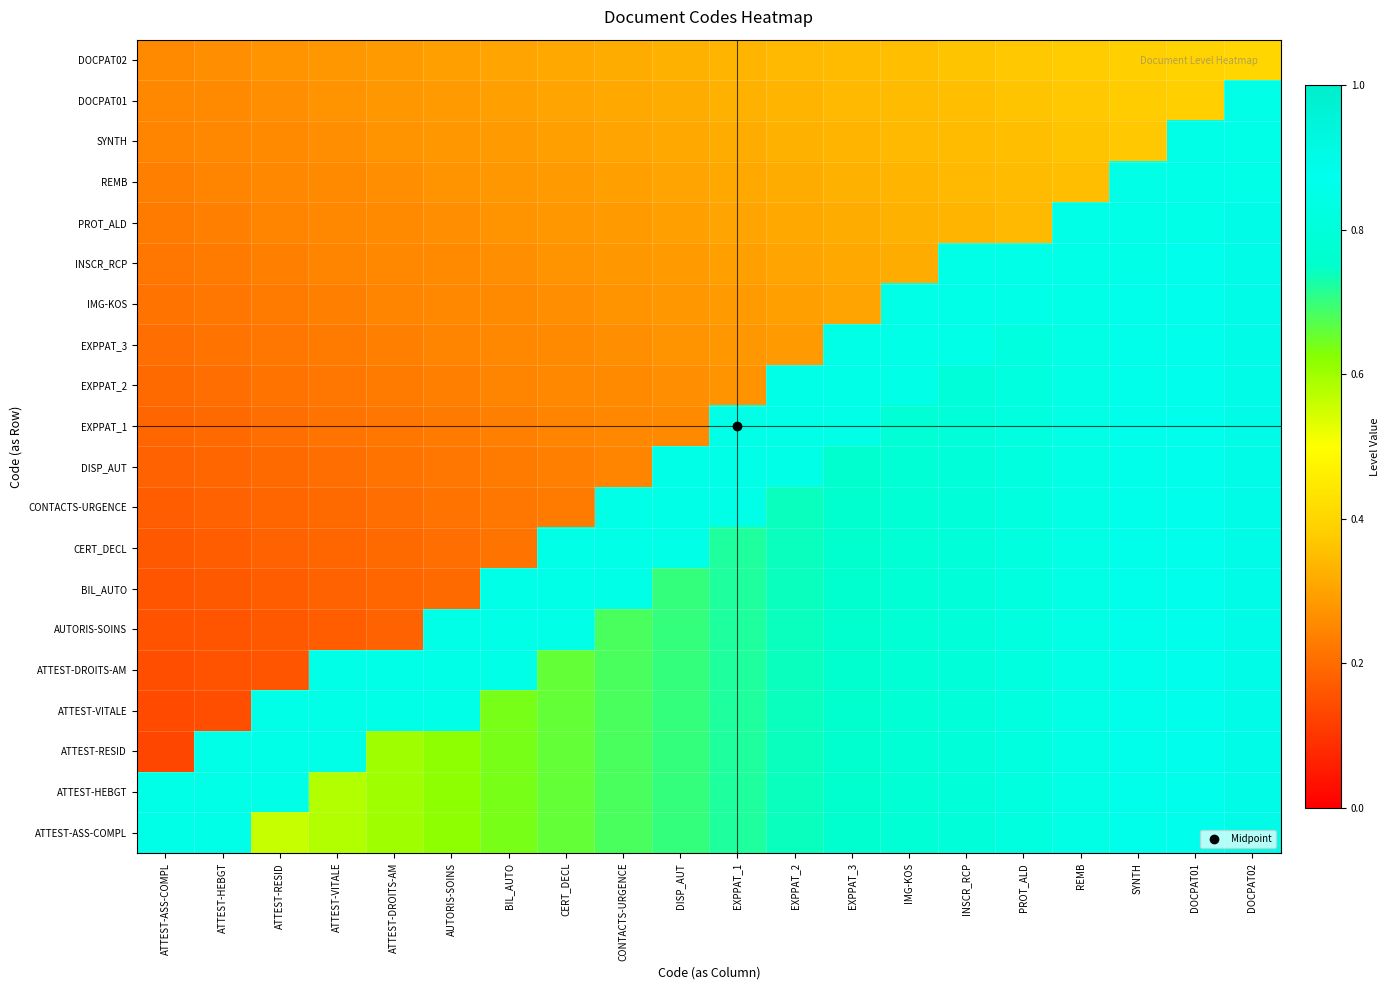

What is the total value across all series at PROT_ALD?

14.1